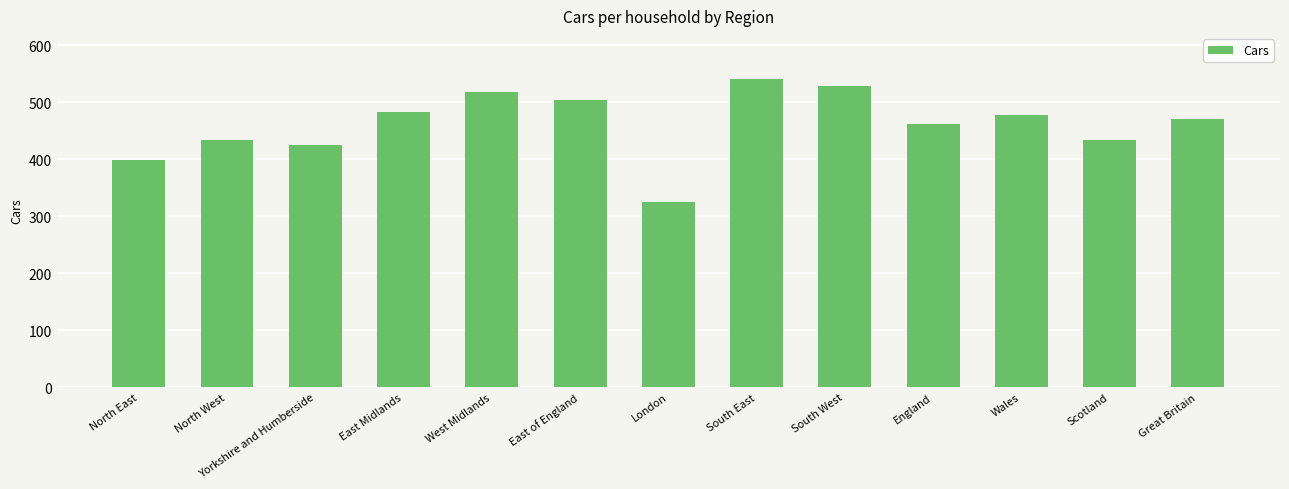

How many series are shown in this chart?

1